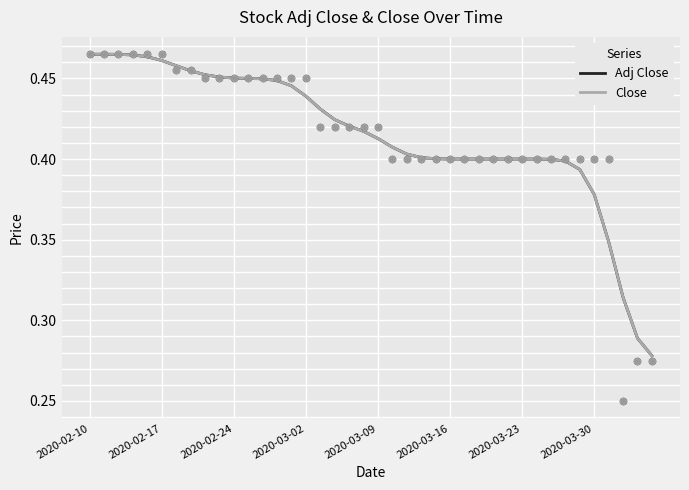

Which series contains the highest Y value?

Adj Close